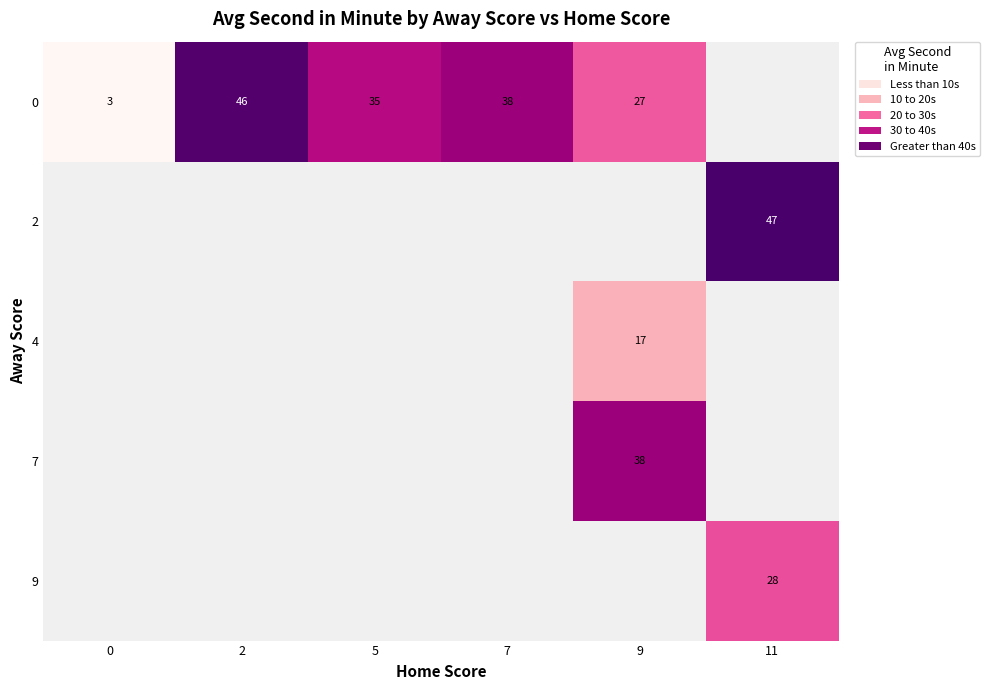

The value of 7 at 9 is 38. True or false?

True